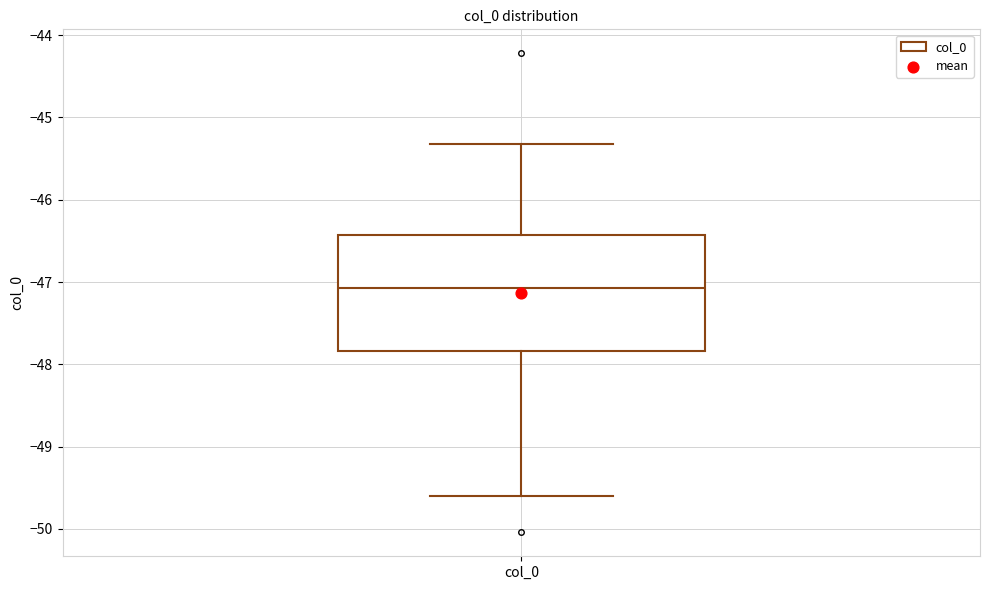

Transcribe this box plot: give where the median line is, the range the box spans, and where the two whiskers end, as read against the y-axis. The values are not printed on the chart, so give them approximately, as read against the axis.

median -47.1, box -47.8 to -46.4, whiskers -49.6 to -45.3